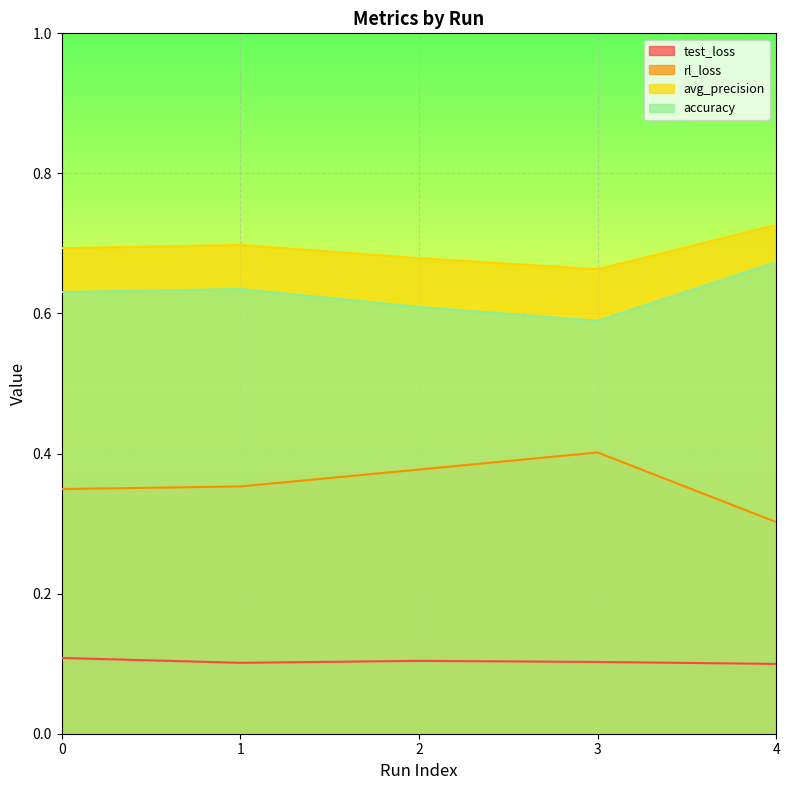

Is the value of avg_precision at 0 greater than the value of rl_loss at 3?

Yes